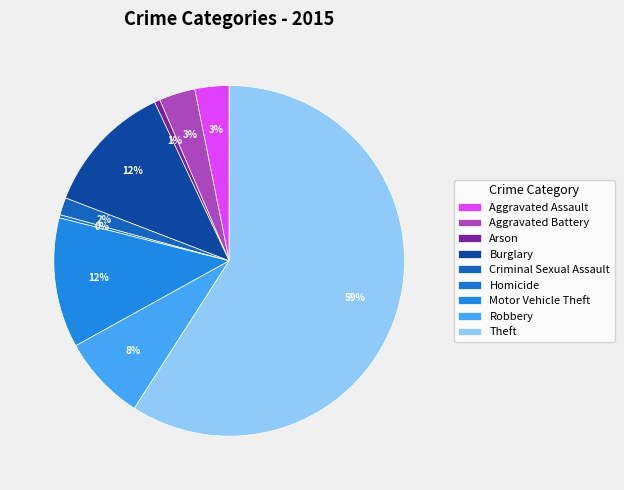

What is the majority slice?

Theft